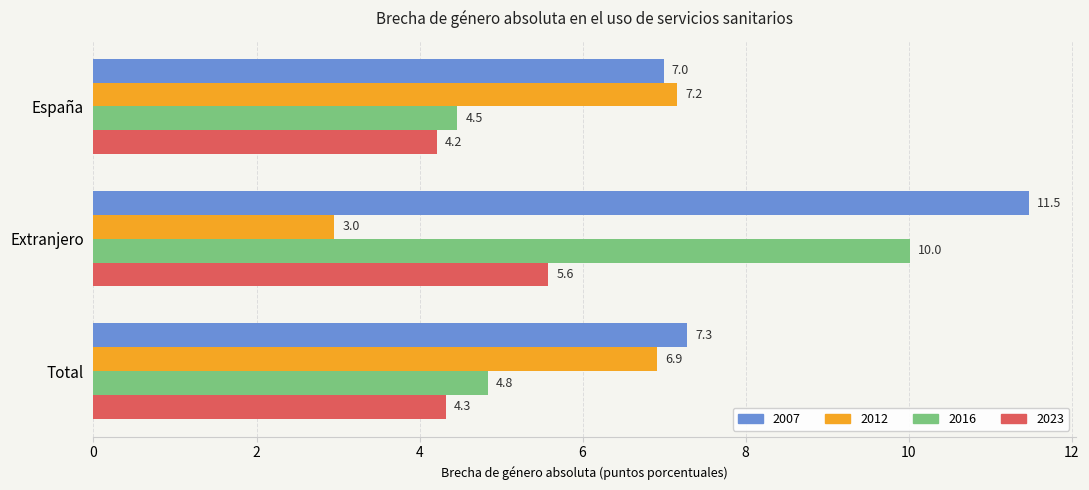

At which category does the chart reach its peak across all series?

Extranjero